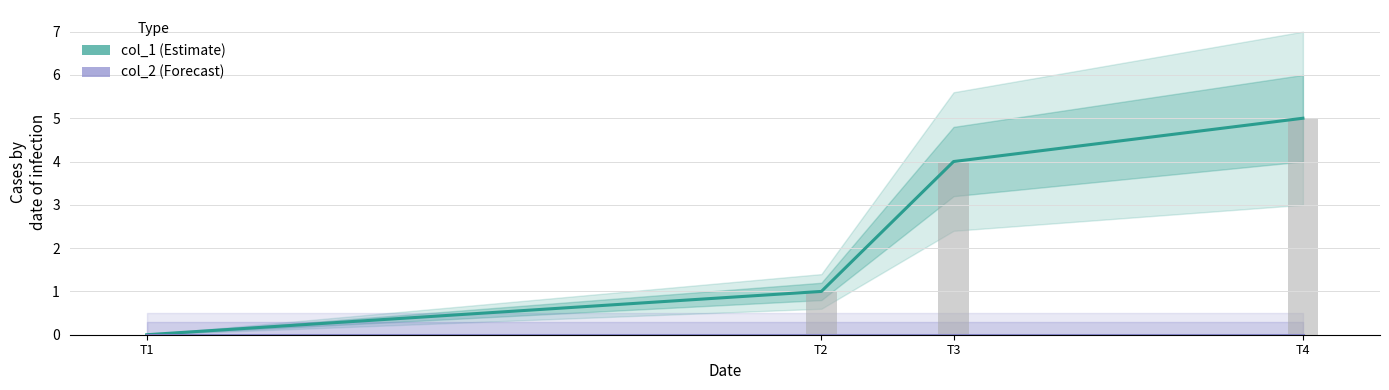

What is the spread (max minus min) of values at T2?

1